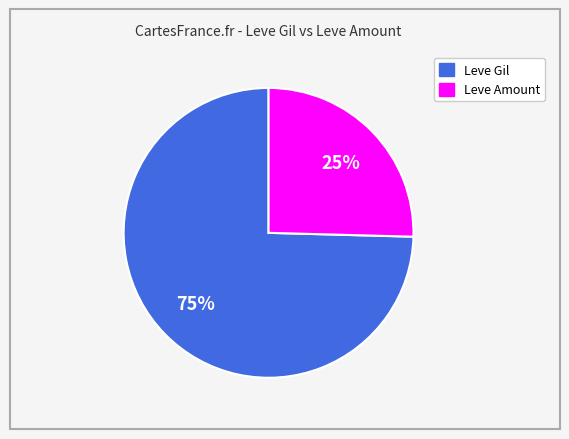

Does any single category account for the majority?

Yes